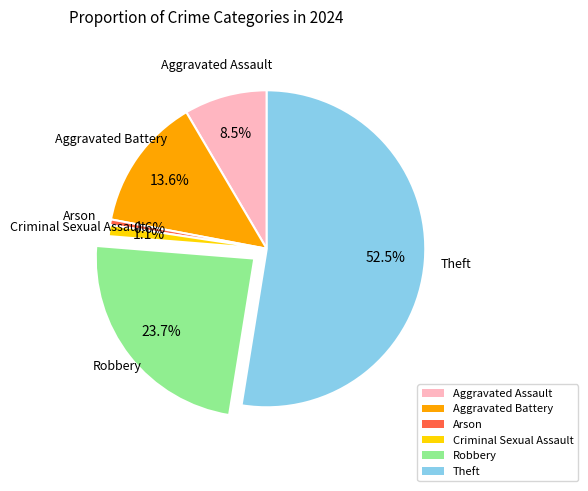

Rank the categories by value from lowest to highest.

Arson, Criminal Sexual Assault, Aggravated Assault, Aggravated Battery, Robbery, Theft